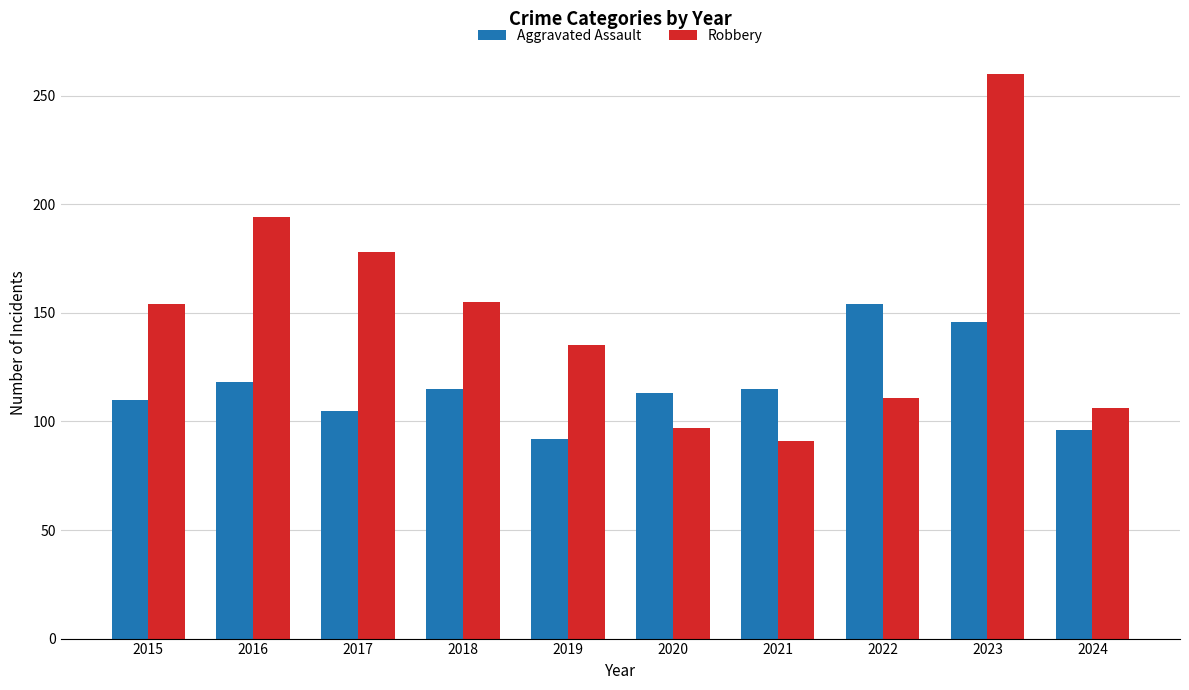

Is the value of Robbery at 2016 greater than the value of Aggravated Assault at 2020?

Yes